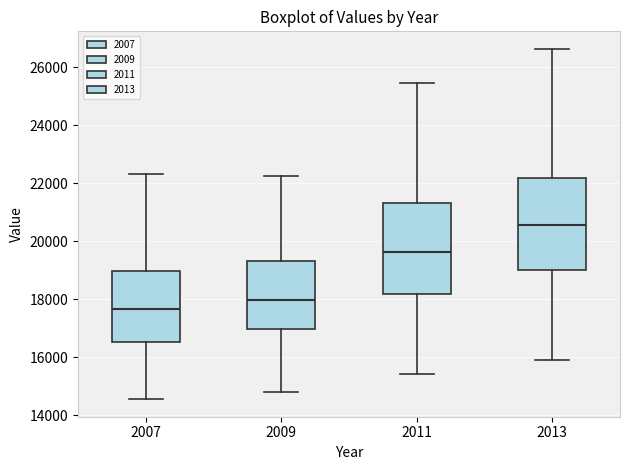

Where is the lower edge of the box at x = 2013 on the y-axis? The values are not printed on the chart, so give them approximately, as read against the axis.

19000